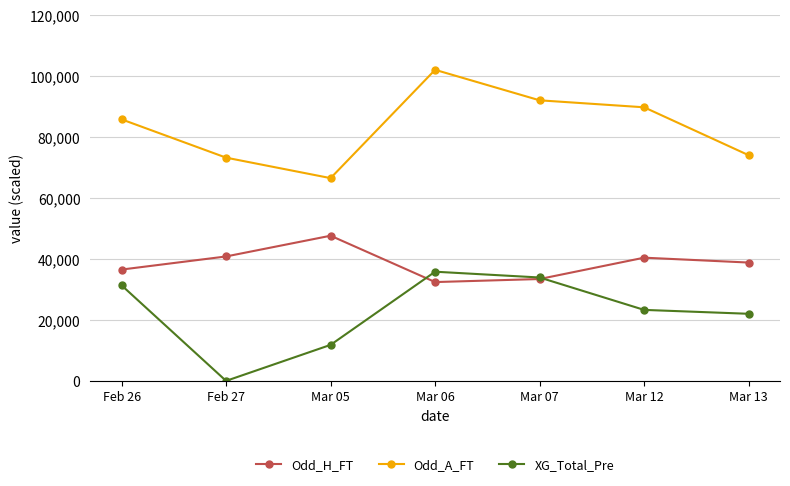

The Odd_A_FT series shows 92000.0 at Mar 07. True or false?

True